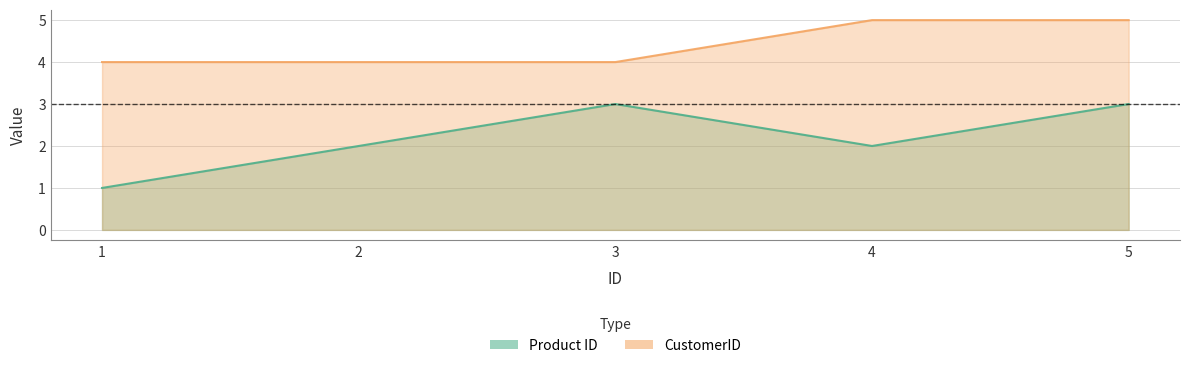

Reading left to right, extract all data points from this chart.

Product ID: 1=1	2=2	3=3	4=2	5=3
CustomerID: 1=4	2=4	3=4	4=5	5=5